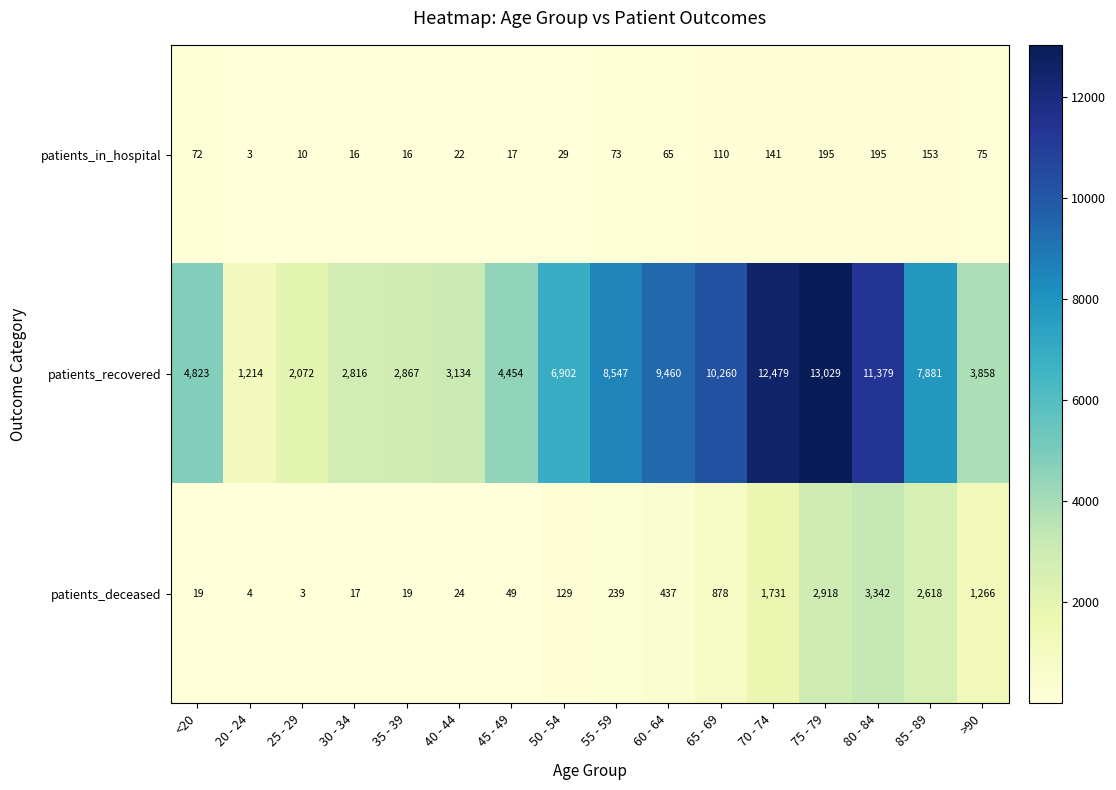

Which label corresponds to the largest value in the chart?

75 - 79